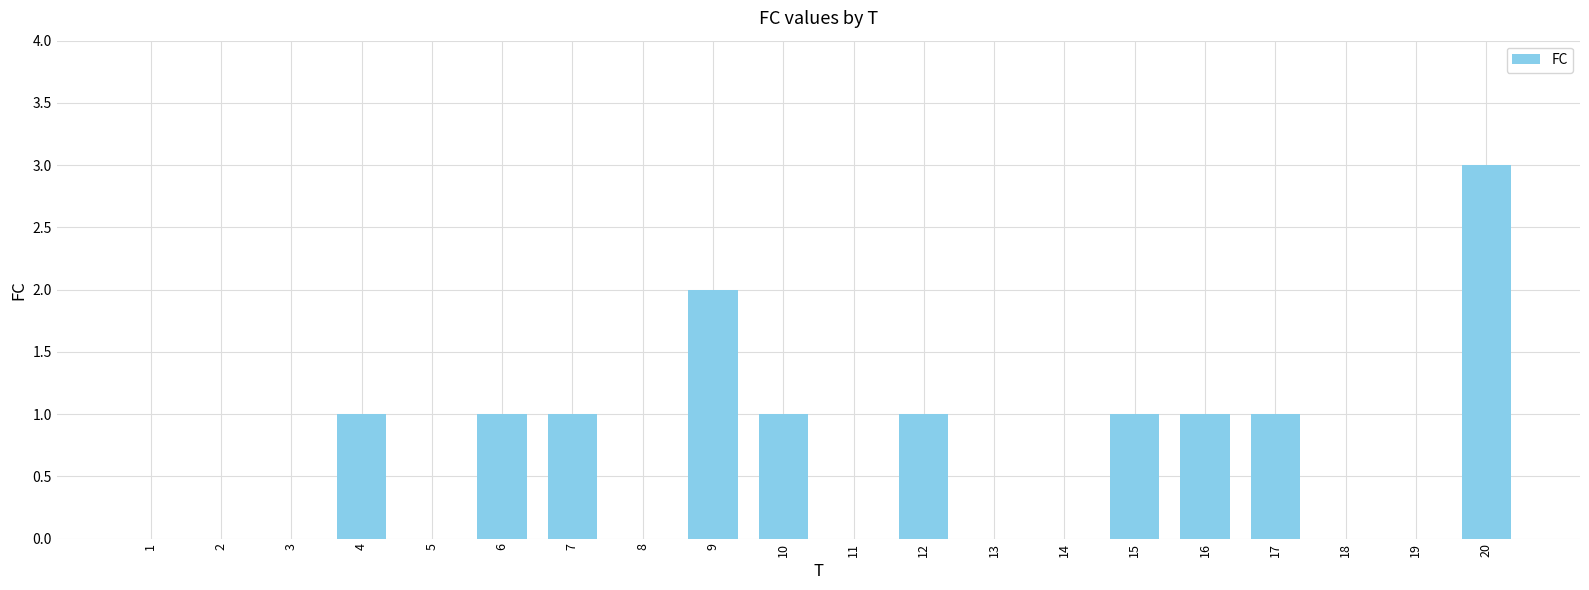

Count the number of data series in this chart.

1